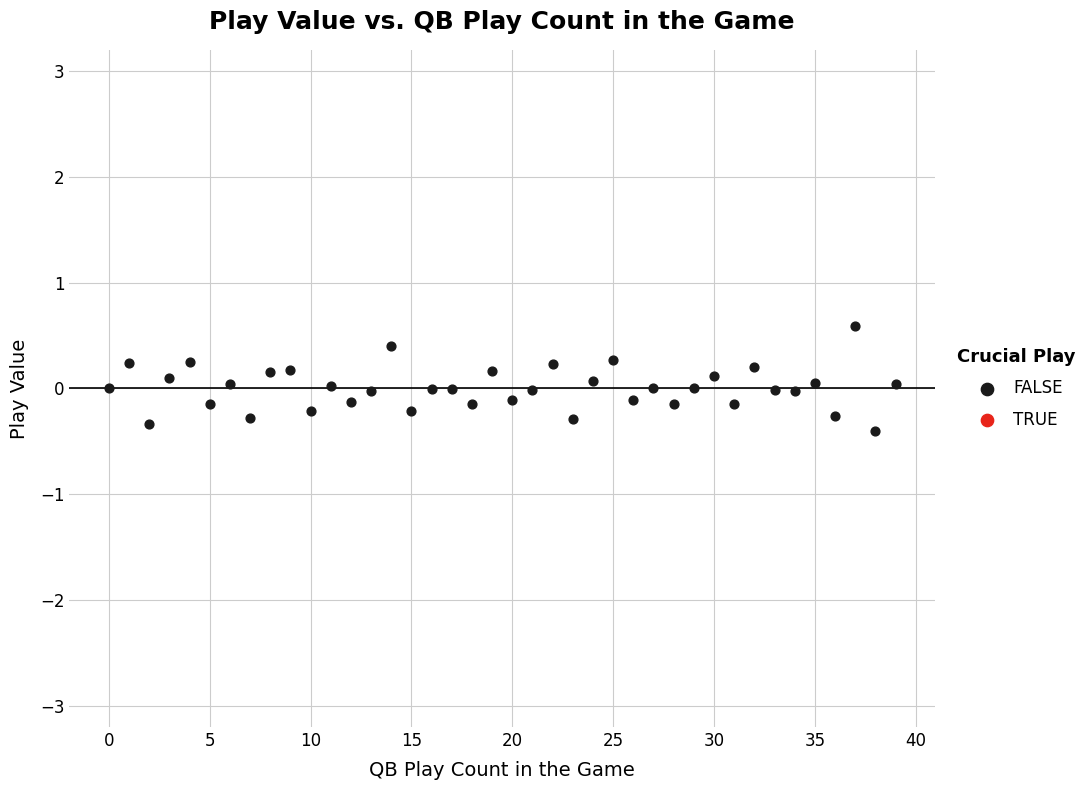

What is the range of Y values (max minus min)?

1.0